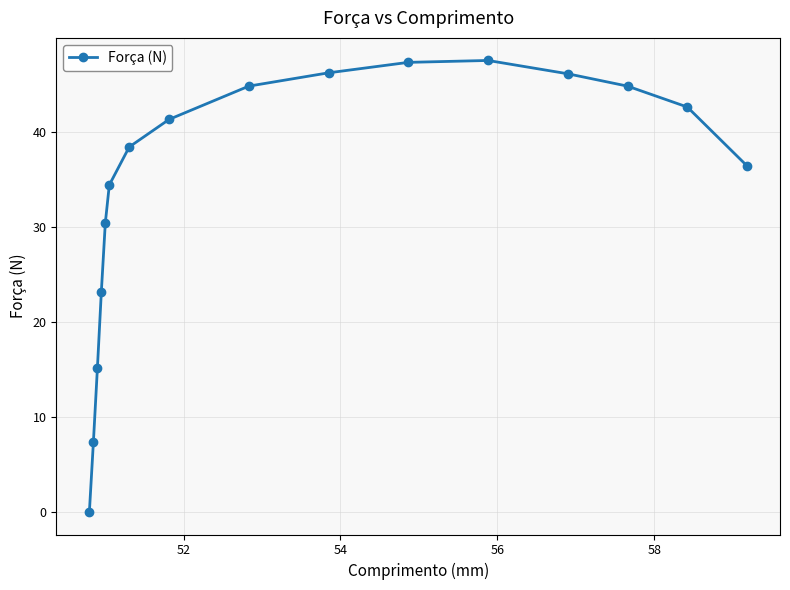

True or false: there are more than 1 points higher than both neighbors.

False